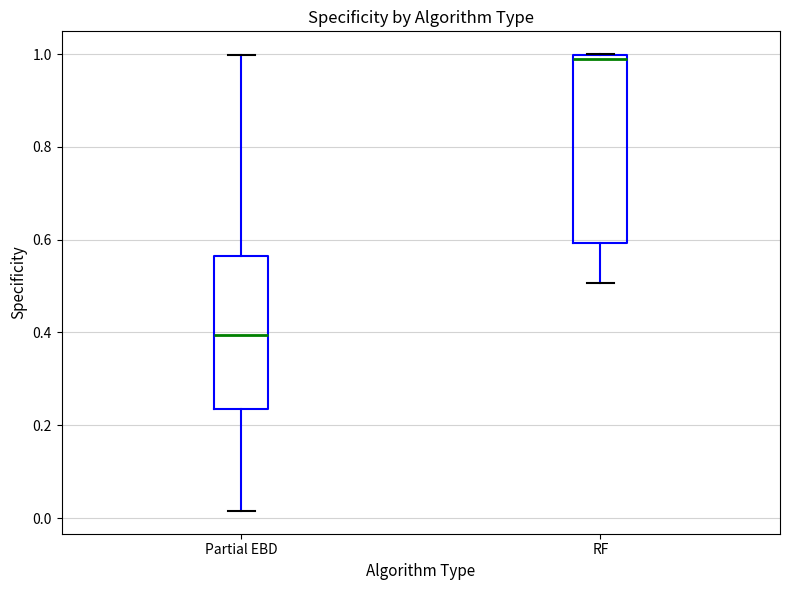

Where is the lower edge of the box for Partial EBD on the y-axis? The values are not printed on the chart, so give them approximately, as read against the axis.

0.24